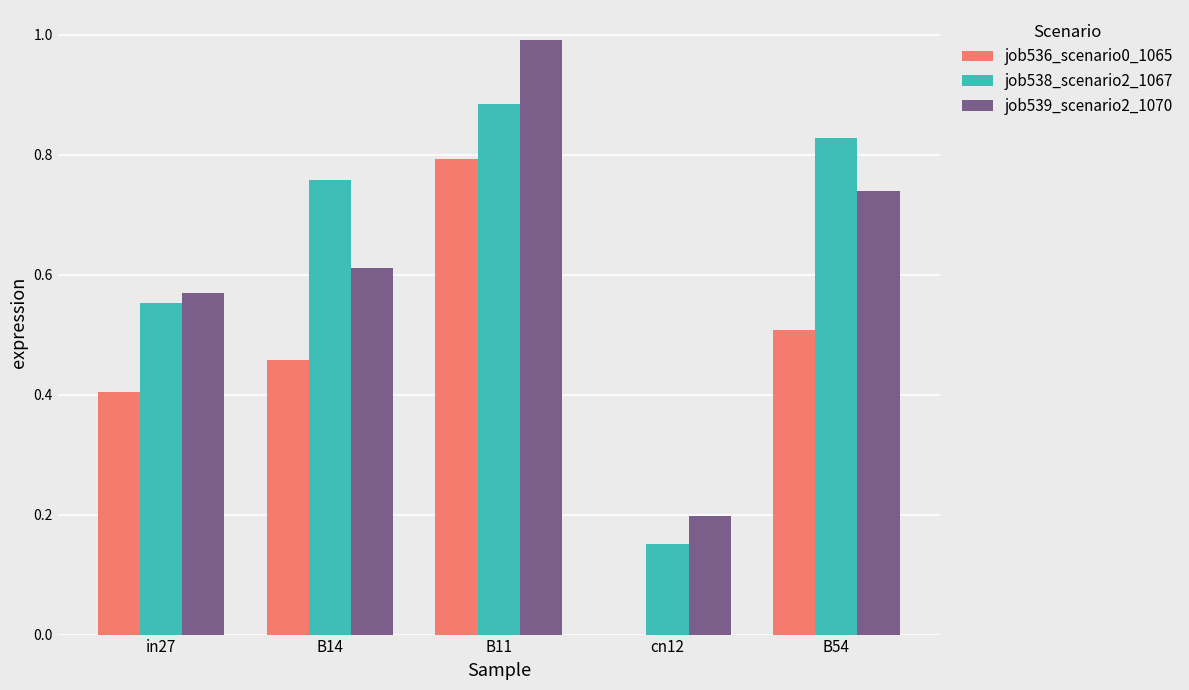

Are the bars horizontal?

No